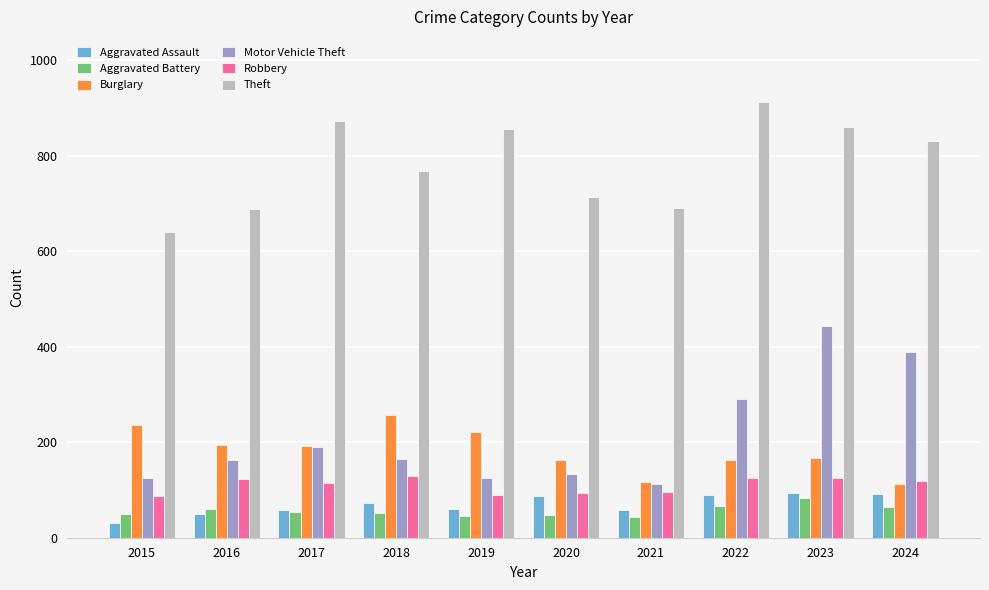

What is the highest value of the Robbery series?

130